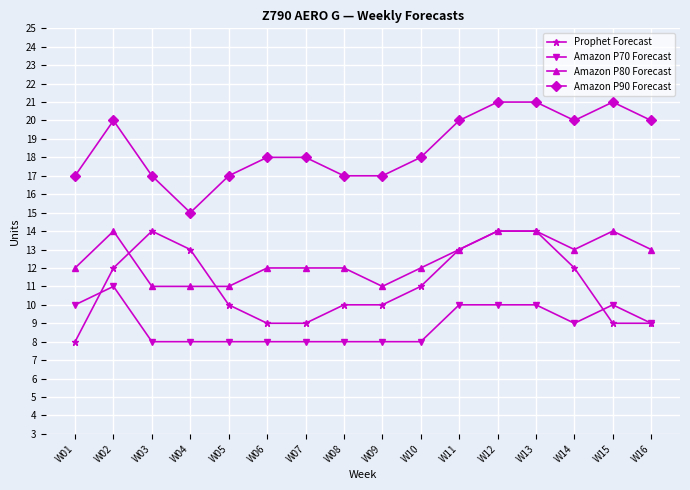

Which series has the largest total across all categories?

Amazon P90 Forecast